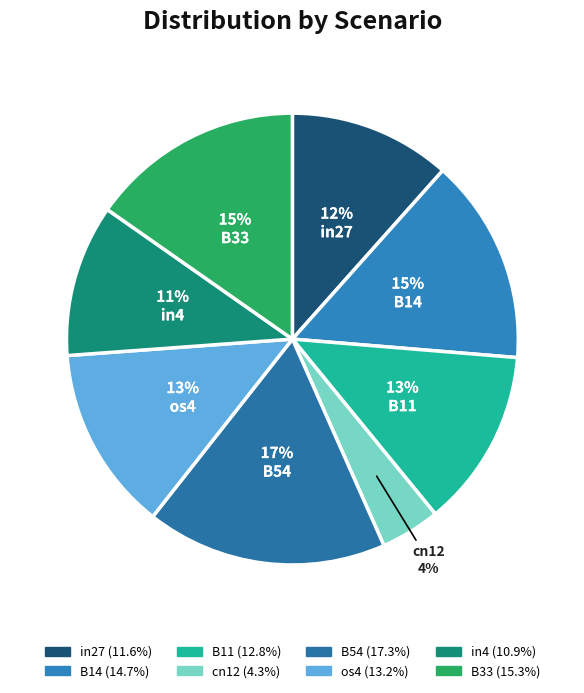

What percentage is the B33 slice, to the nearest percent?

15%